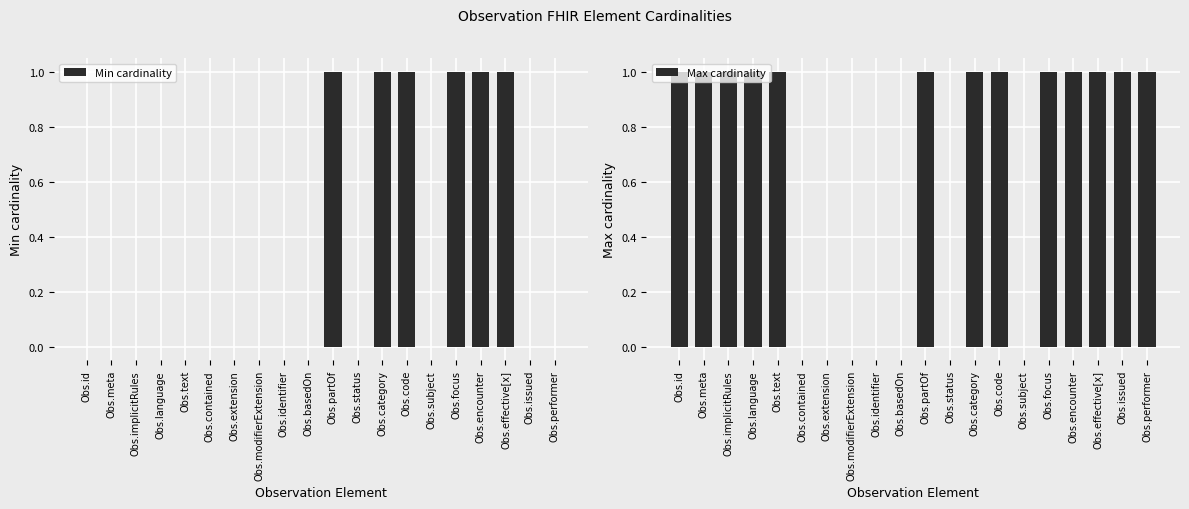

Which series has the largest total across all categories?

Max cardinality